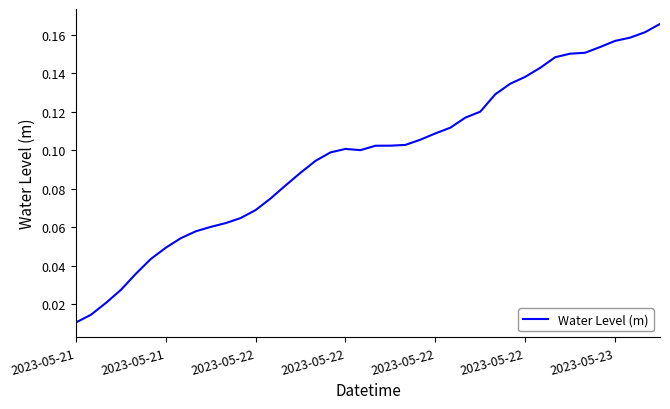

How many lines are shown in the chart?

1